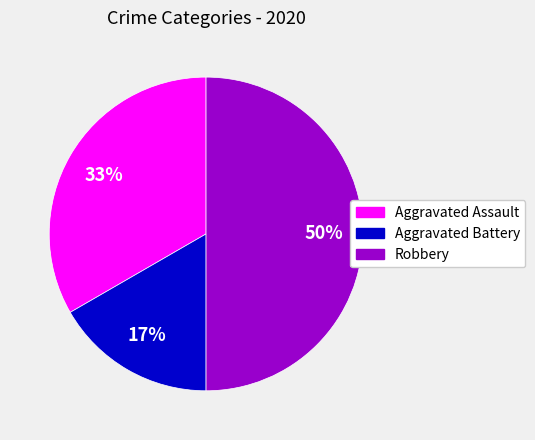

What is the ratio of the value at Aggravated Battery to the value at Robbery?

0.3